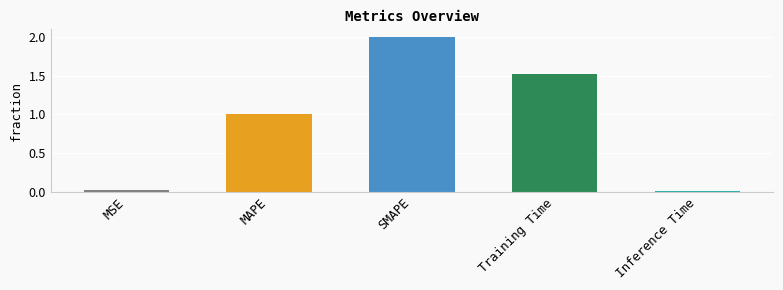

What is the label of the 5th bar from the right?

MSE